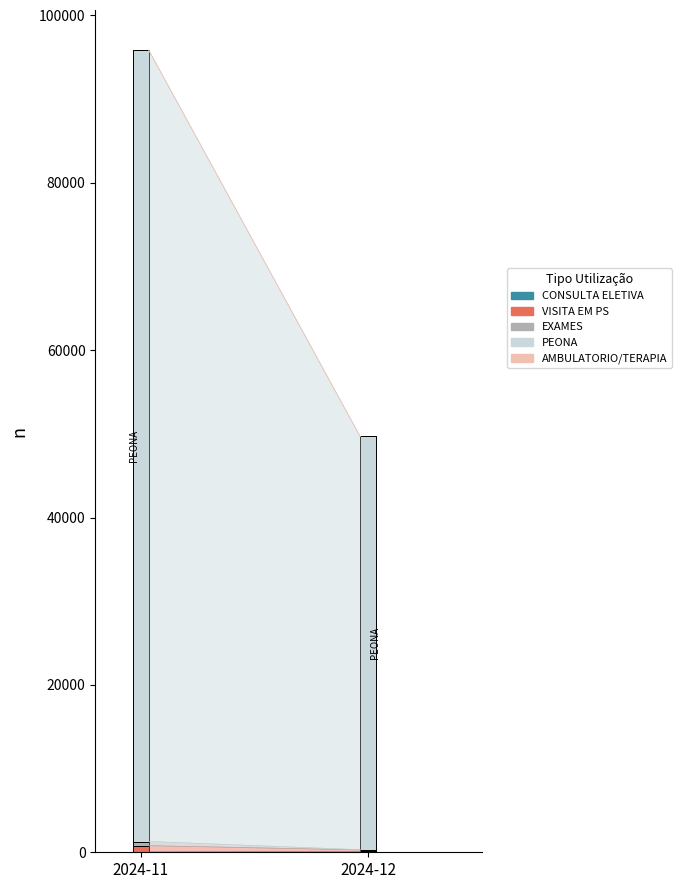

How many data points does each series have?

2